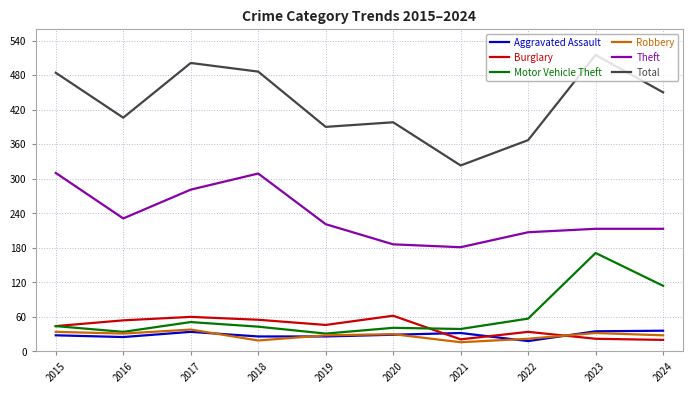

Is it true that Burglary equals 20 at 2024?

True